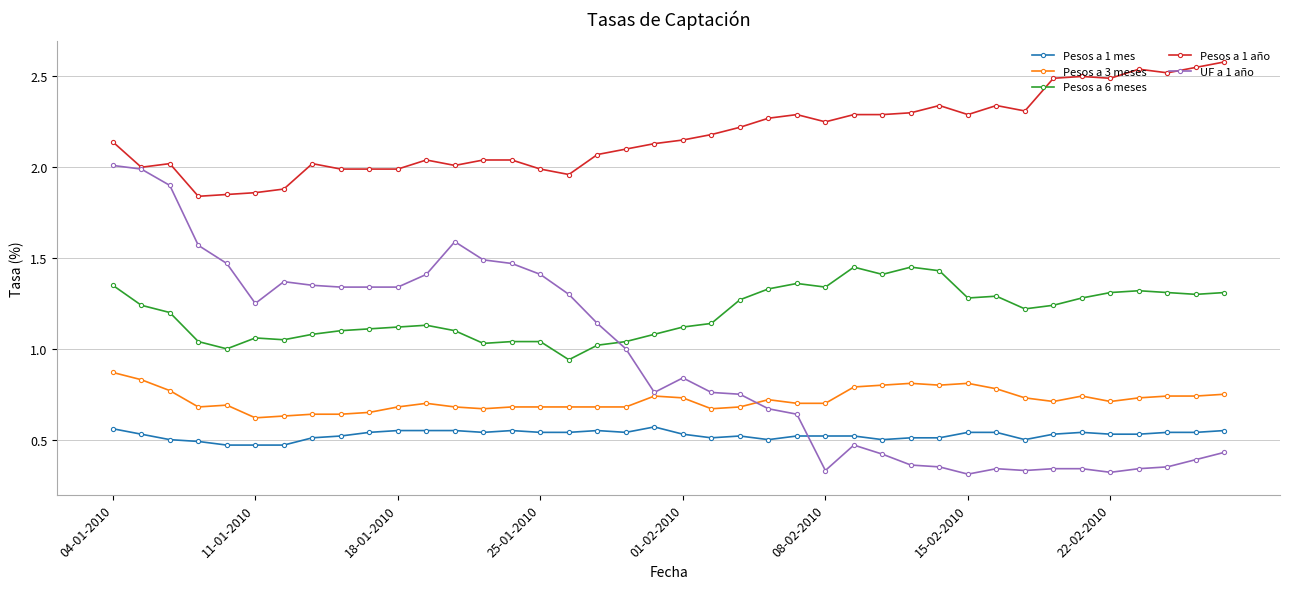

True or false: Pesos a 6 meses has more than 0 points higher than both neighbors.

True